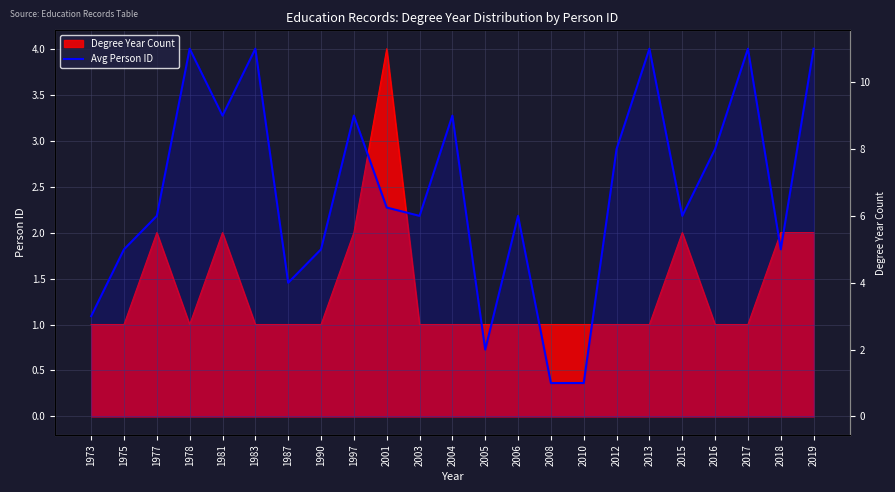

What is the ratio of the value at 1981 to the value at 2013?

0.8